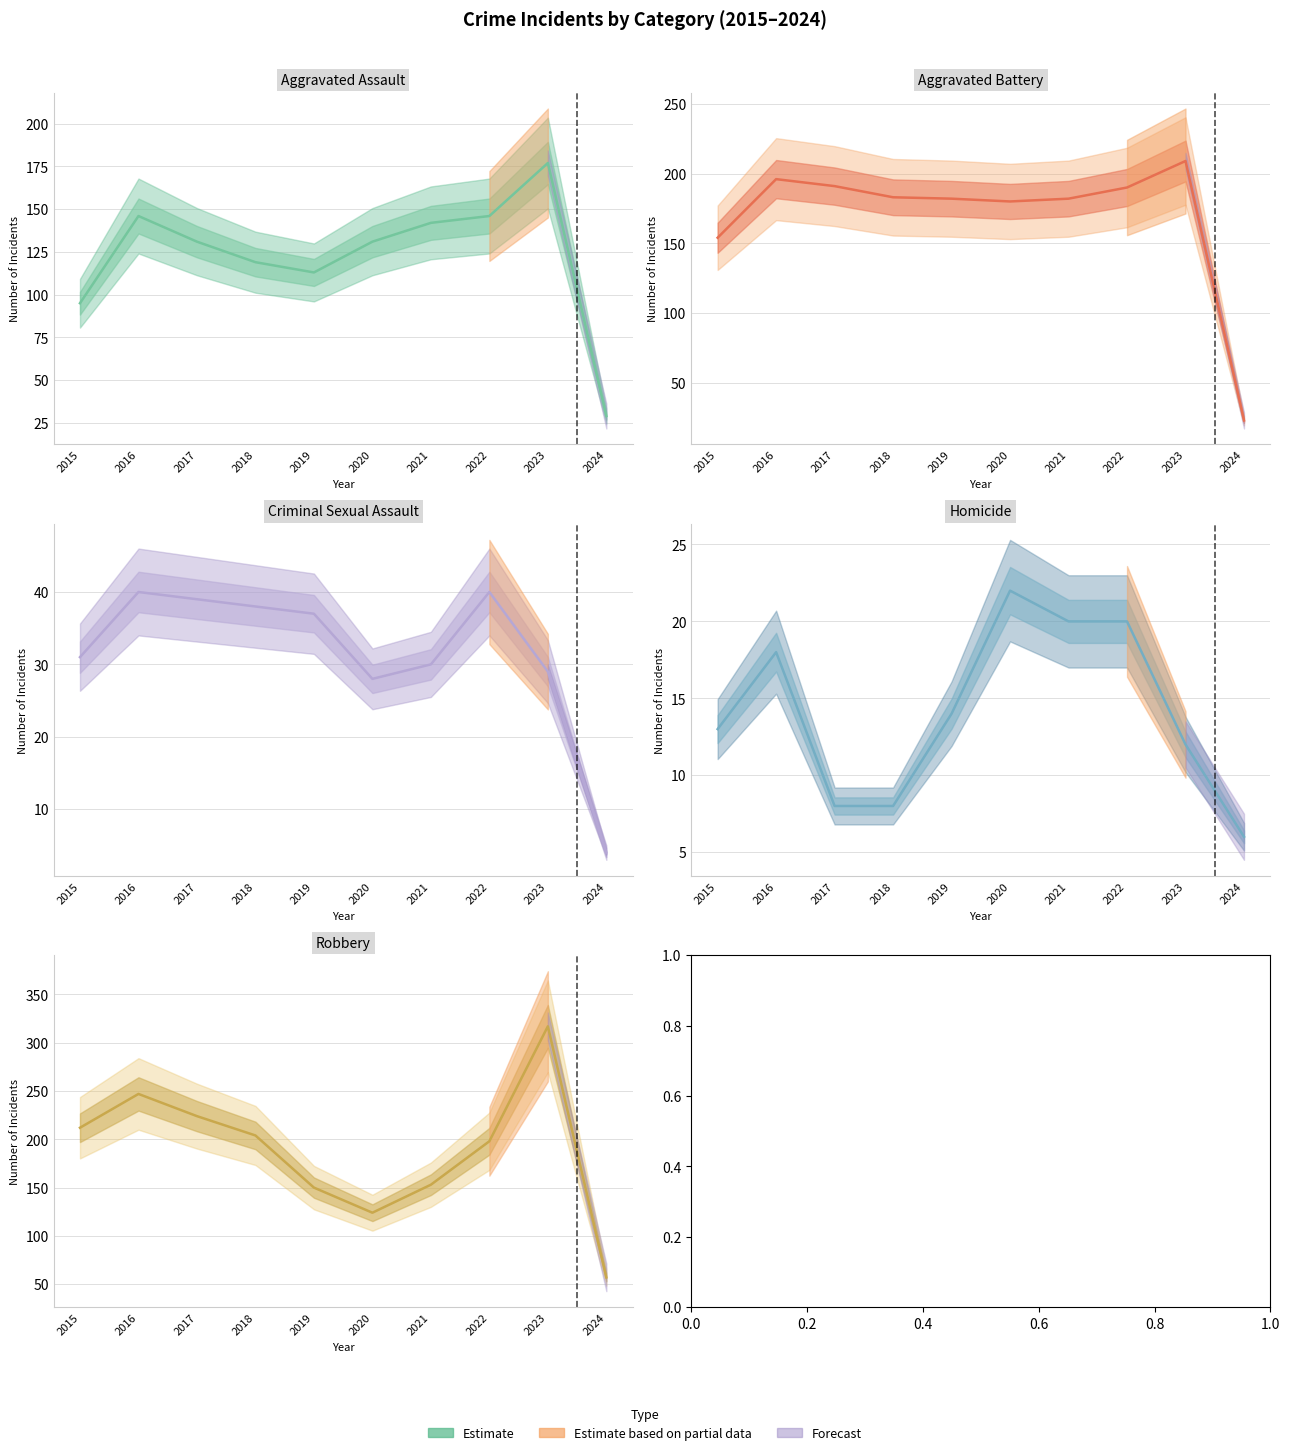

Rank the categories by Robbery value from highest to lowest.

2023, 2016, 2017, 2015, 2018, 2022, 2021, 2019, 2020, 2024